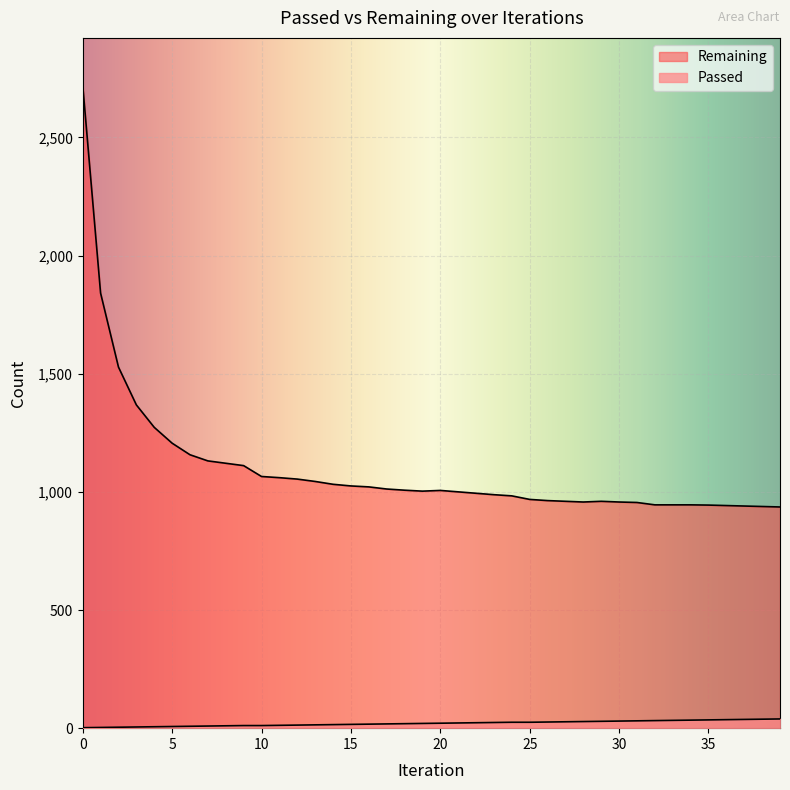

Which has a higher value, 21 or 7?

21